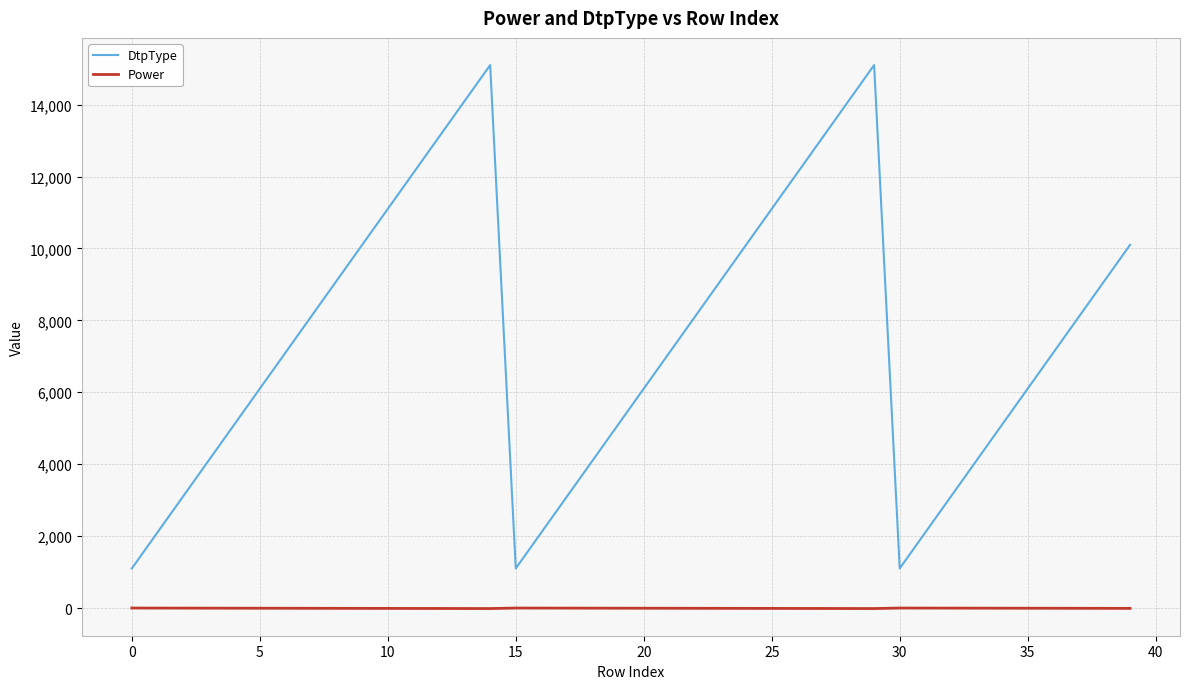

True or false: DtpType and Power cross at least once.

False